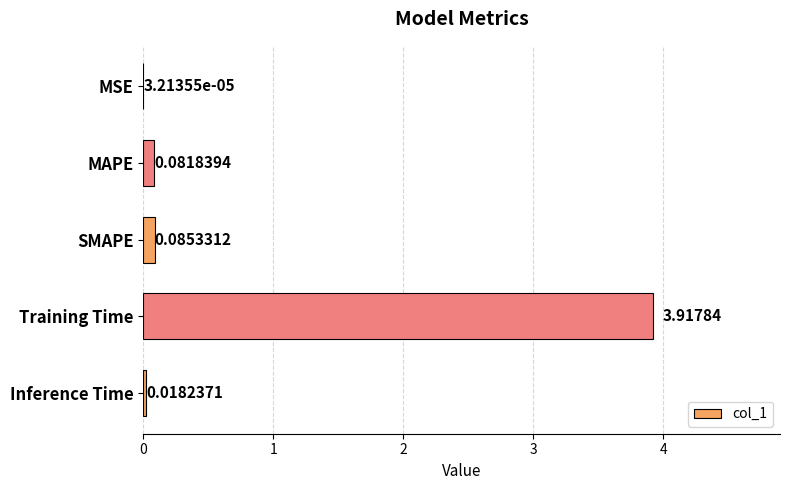

Which label corresponds to the largest value in the chart?

Training Time